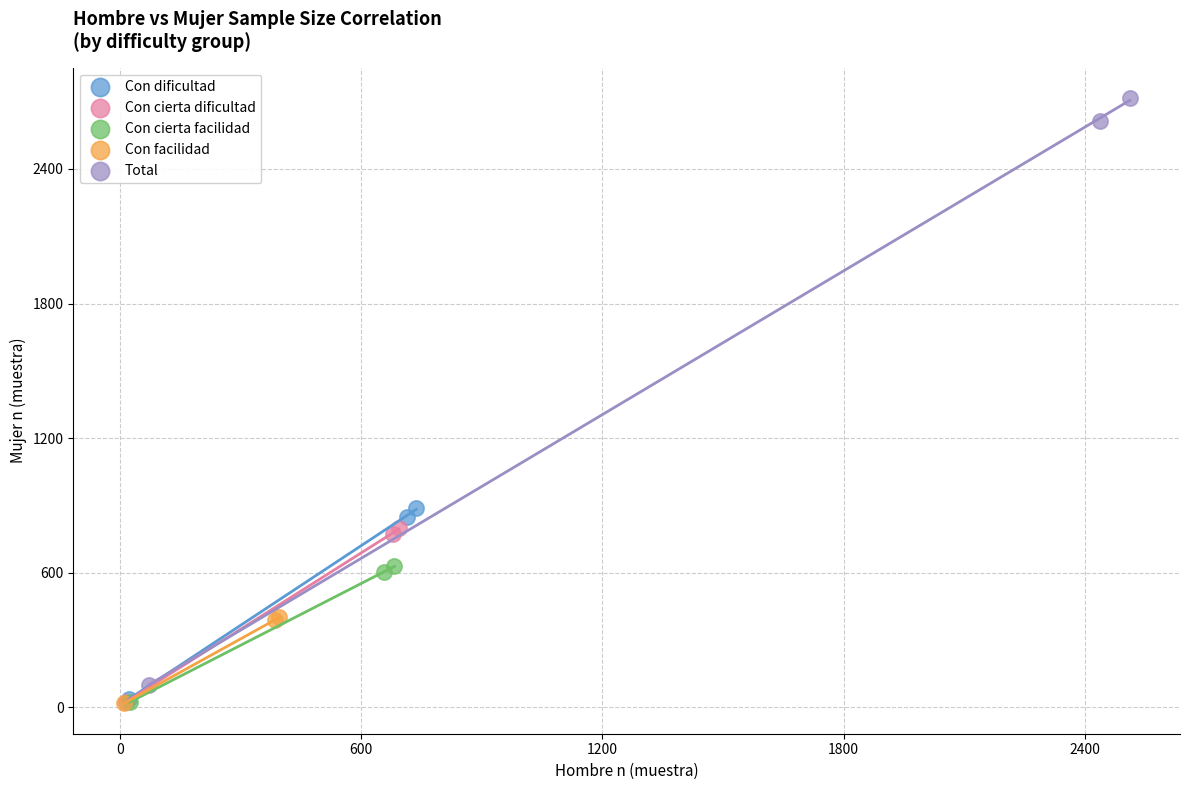

Which series contains the highest Y value?

Total